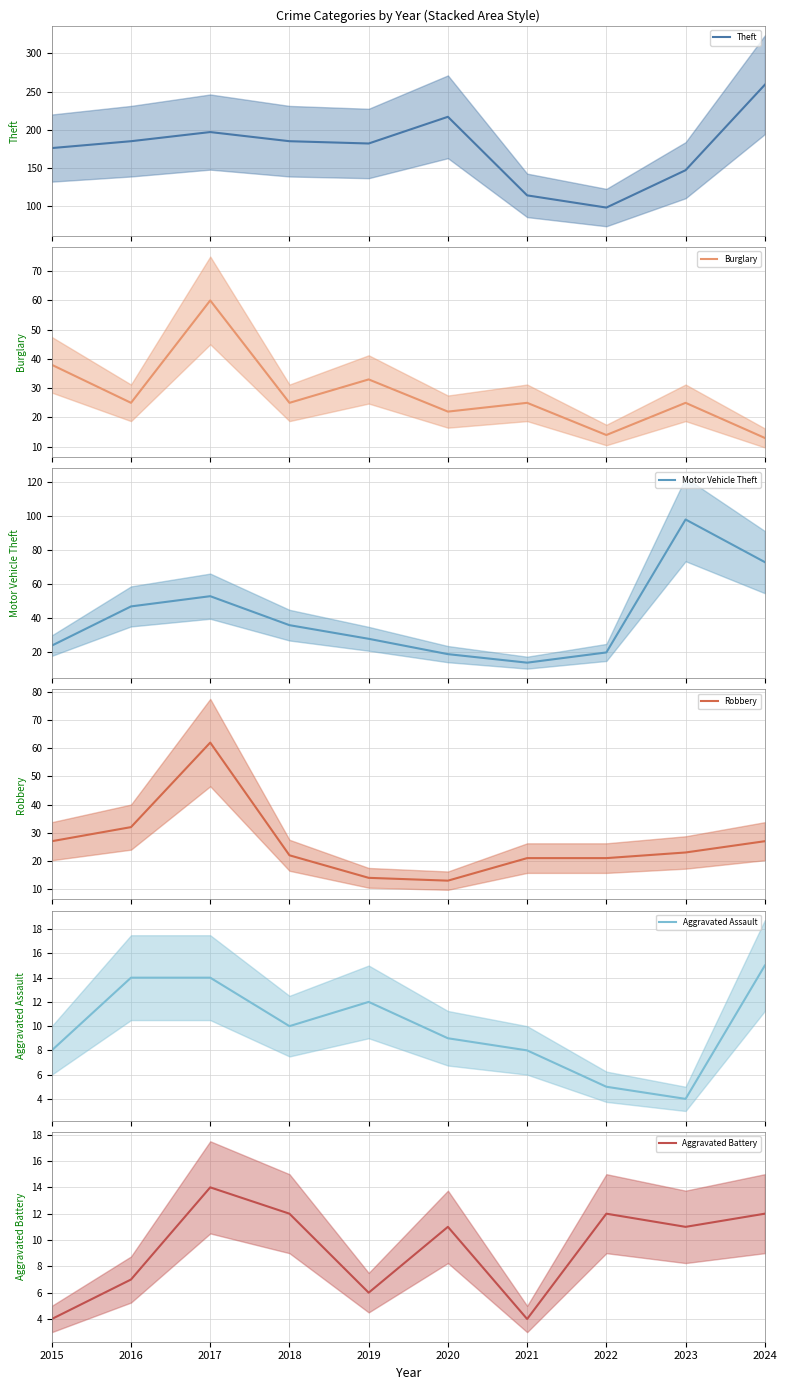

How many categories are shown in the chart?

10